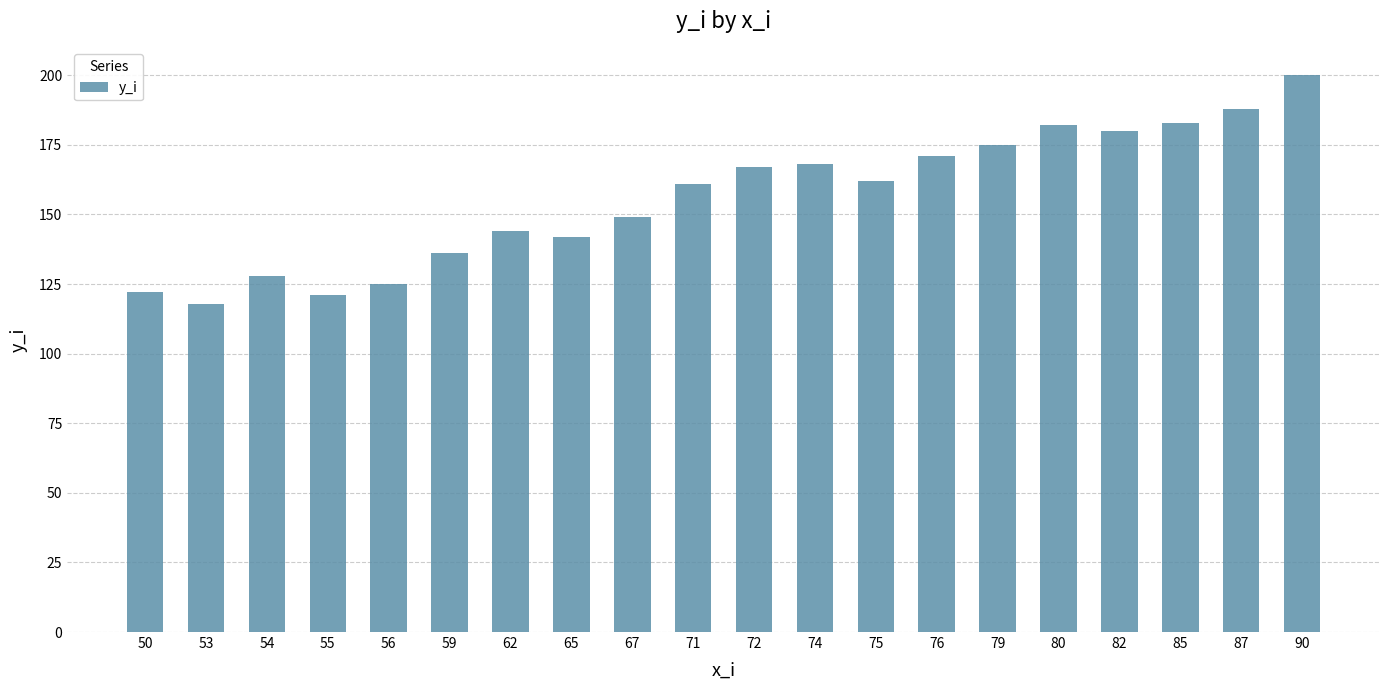

The value at 67 is 149. True or false?

True